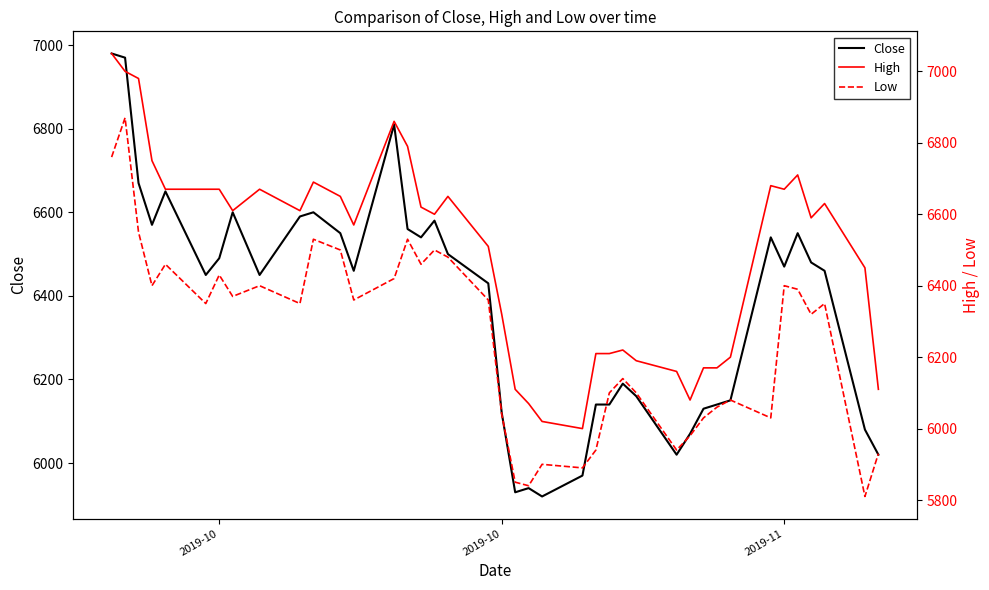

Reading left to right, what are all the values shown in this chart?

Close: 6980	6970	6670	6570	6650	6450	6490	6600	6450	6590	6600	6550	6460	6810	6560	6540	6580	6500	6430	6120	5930	5940	5920	5970	6140	6140	6190	6160	6020	6070	6130	6140	6150	6540	6470	6550	6480	6460	6080	6020
High: 7050	7000	6980	6750	6670	6670	6670	6610	6670	6610	6690	6650	6570	6860	6790	6620	6600	6650	6510	6320	6110	6070	6020	6000	6210	6210	6220	6190	6160	6080	6170	6170	6200	6680	6670	6710	6590	6630	6450	6110
Low: 6760	6870	6550	6400	6460	6350	6430	6370	6400	6350	6530	6500	6360	6420	6530	6460	6500	6480	6360	6040	5850	5840	5900	5890	5940	6100	6140	6100	5940	5980	6030	6060	6080	6030	6400	6390	6320	6350	5810	5930